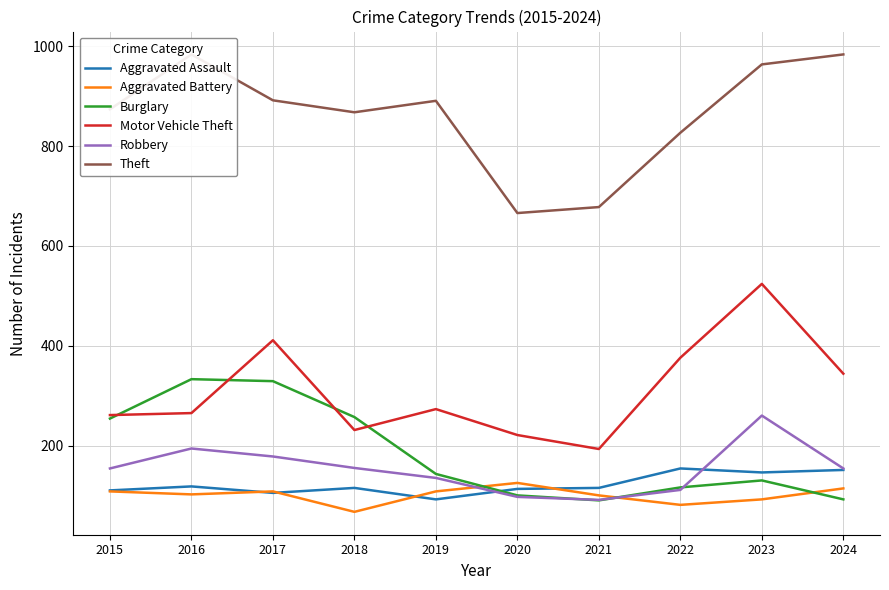

What is the spread (max minus min) of values at 2019?

799